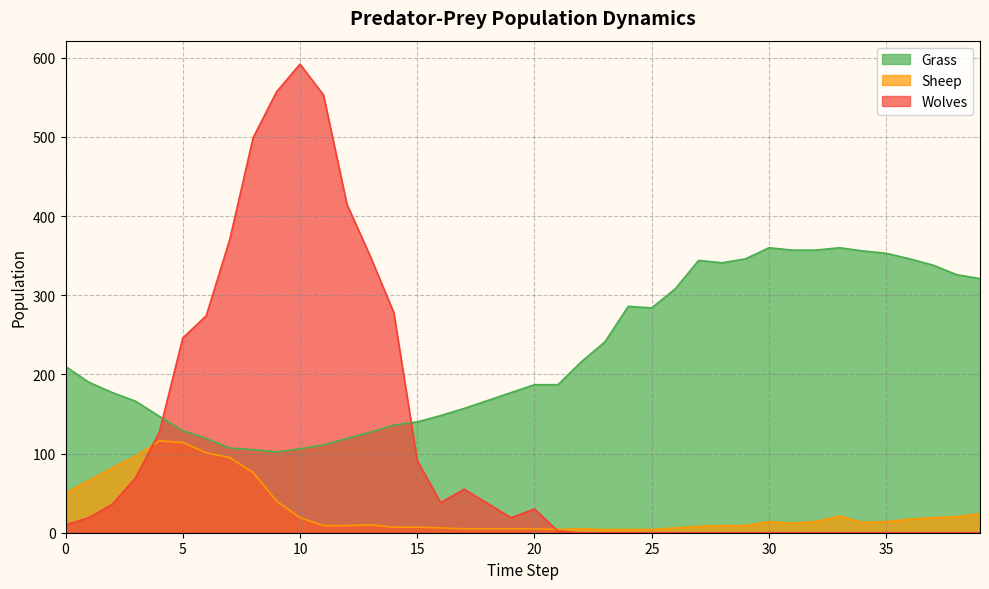

Between 8 and 37, which is larger?

37